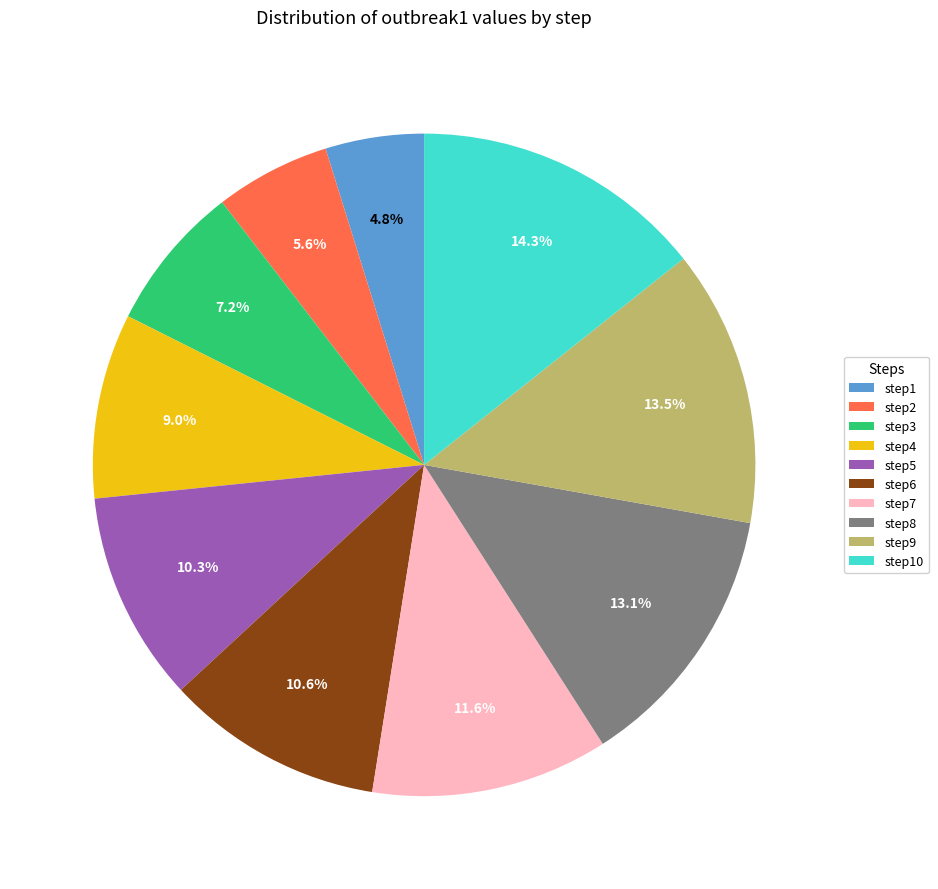

Combined, do step8 and step3 account for over 50%?

No